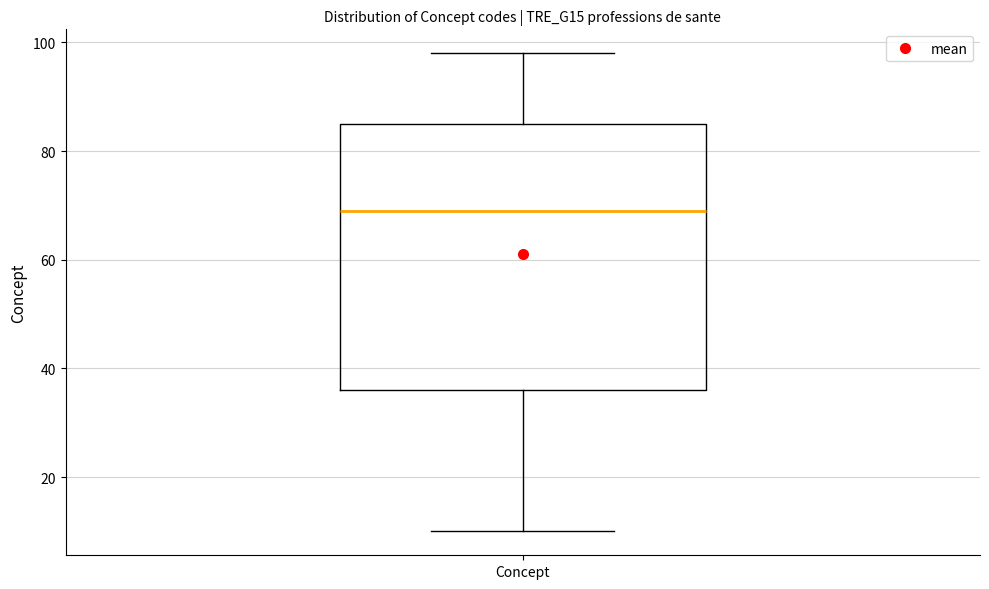

Transcribe this box plot: give where the median line is, the range the box spans, and where the two whiskers end, as read against the y-axis. The values are not printed on the chart, so give them approximately, as read against the axis.

median 70, box 36 to 86, whiskers 10 to 98